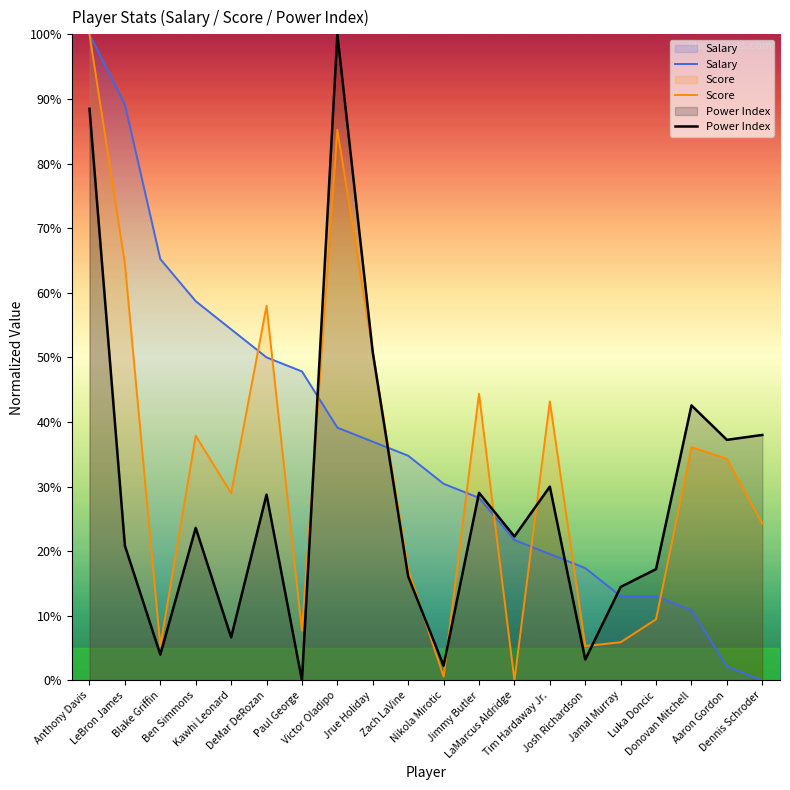

Which series has the largest total across all categories?

Salary